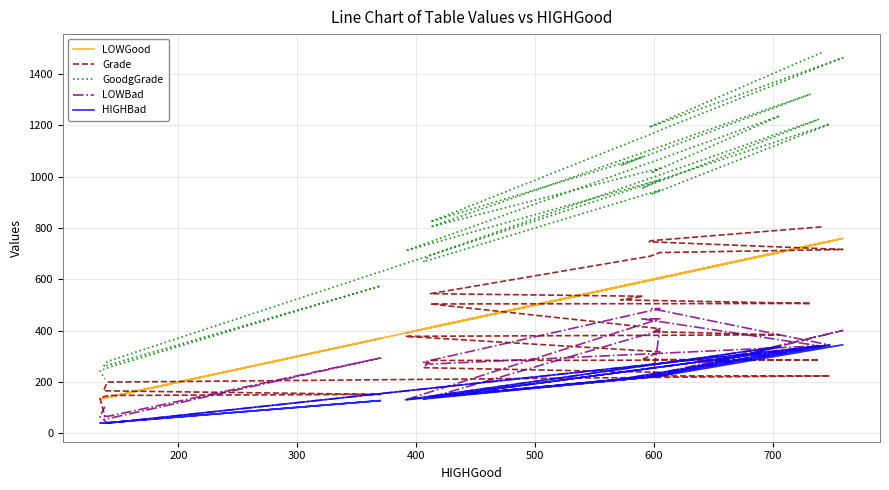

True or false: LOWGood and GoodgGrade intersect in this chart.

False